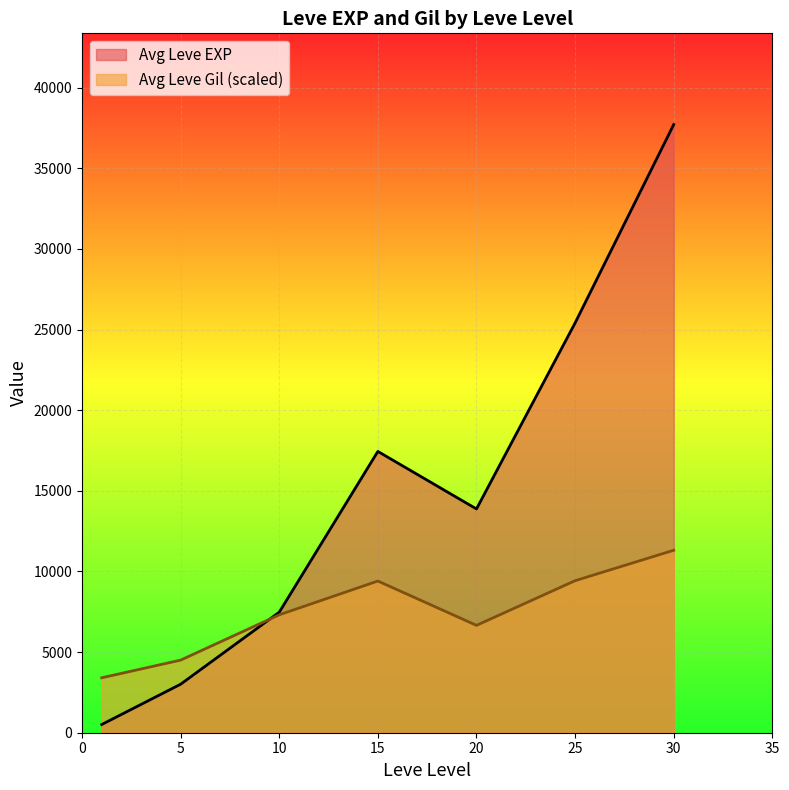

The value of Avg Leve EXP at 20 is 13876.7. True or false?

True